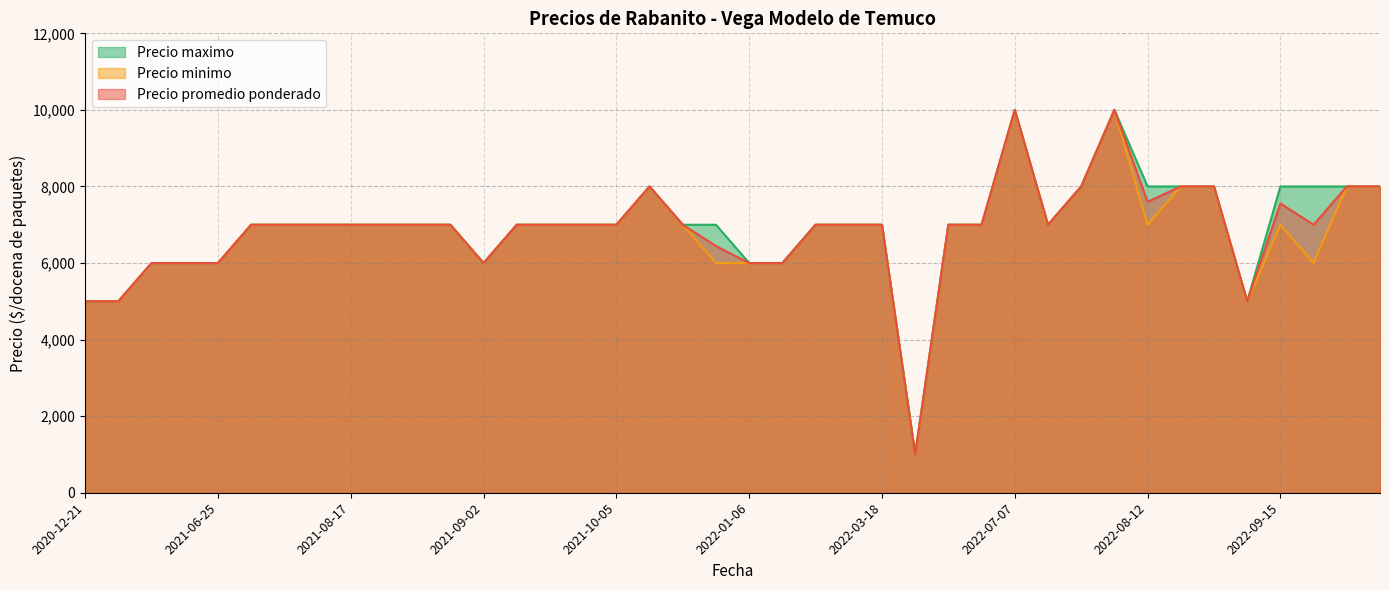

What are all the series names shown in the legend?

Precio maximo, Precio minimo, Precio promedio ponderado